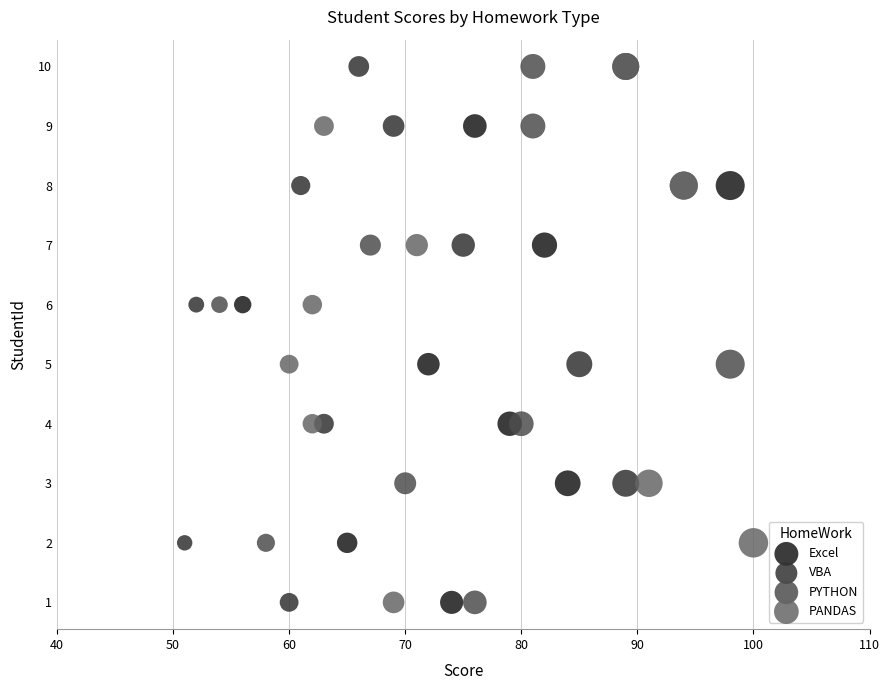

What are all the series names shown in the legend?

Excel, VBA, PYTHON, PANDAS